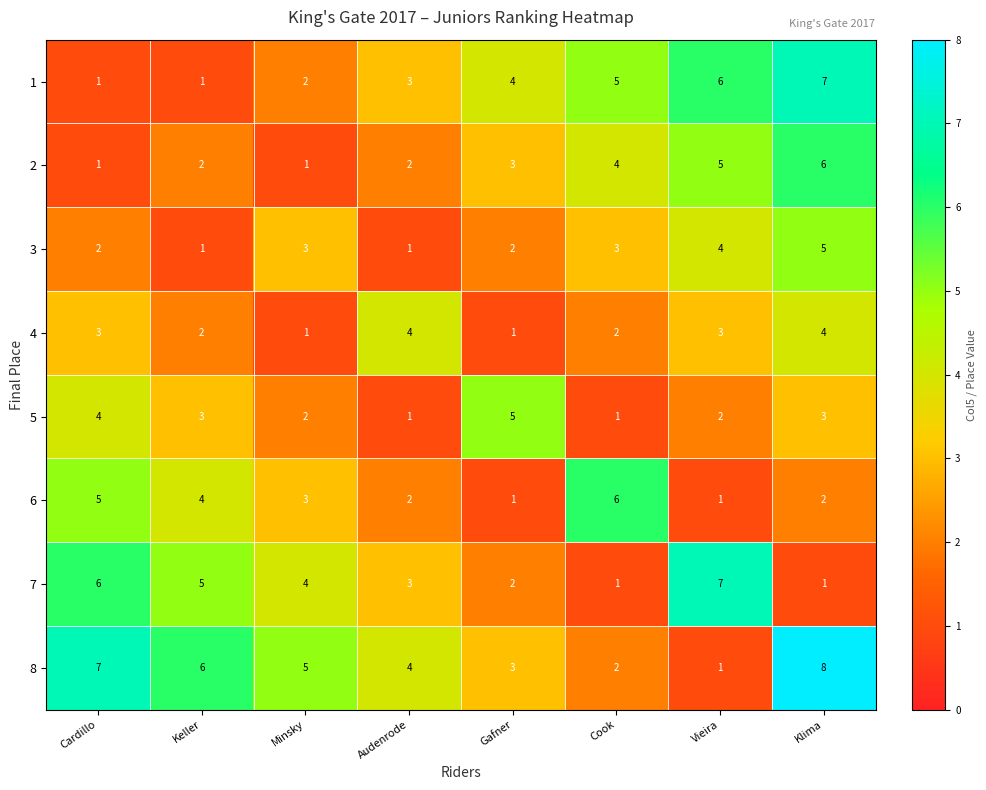

Which series has the largest total across all categories?

8